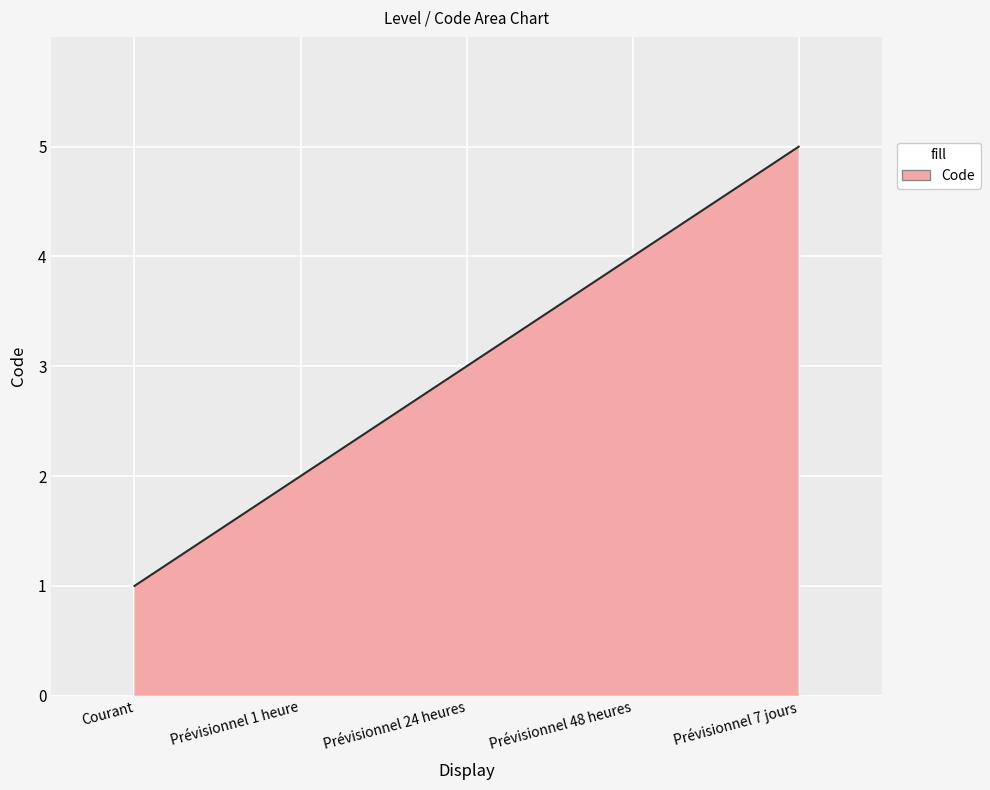

List the labels in order of value, smallest first.

Courant, Prévisionnel 1 heure, Prévisionnel 24 heures, Prévisionnel 48 heures, Prévisionnel 7 jours